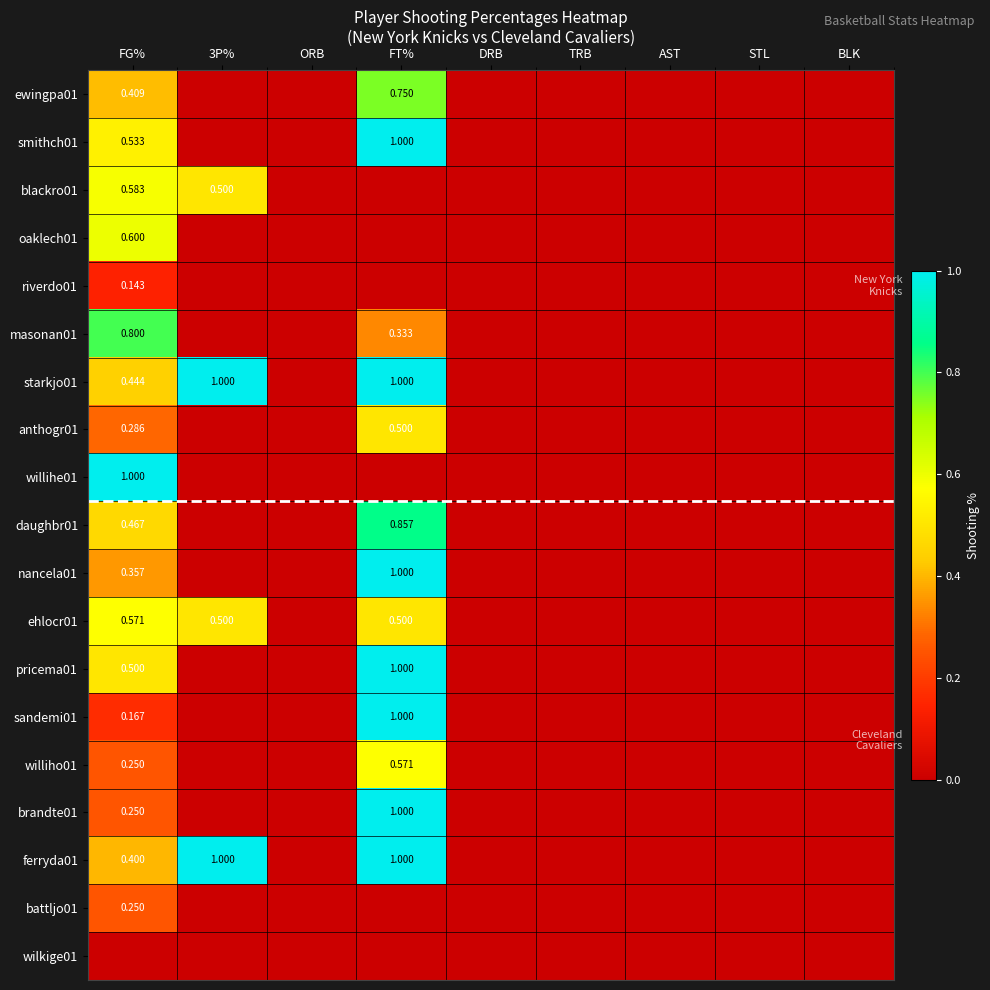

How many distinct data groups are displayed?

19